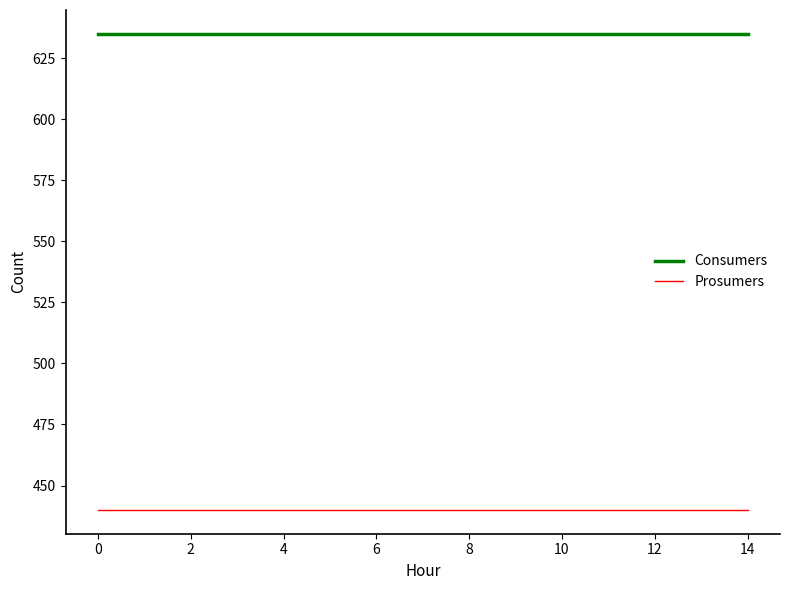

List the series in order of their peak value, lowest first.

Prosumers, Consumers